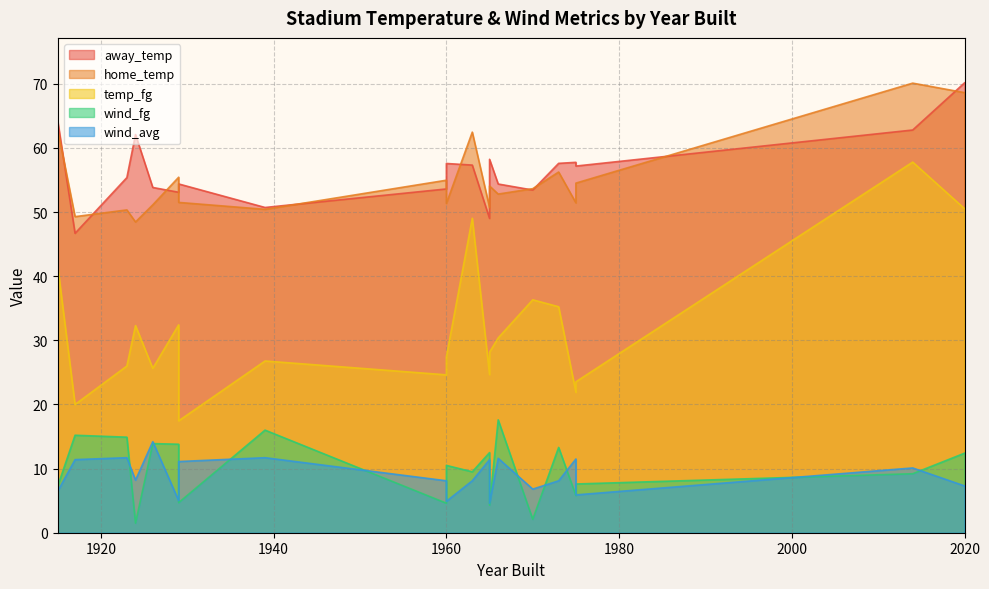

What is the smallest value displayed?

1.5